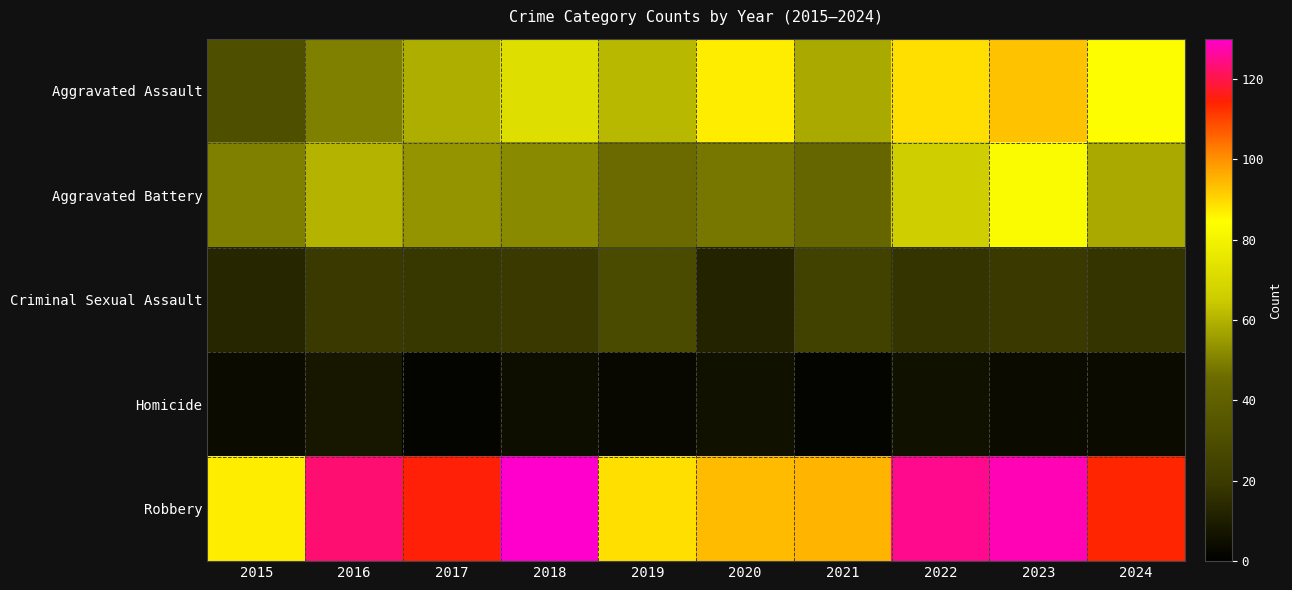

What is the total value across all series at 2023?

328